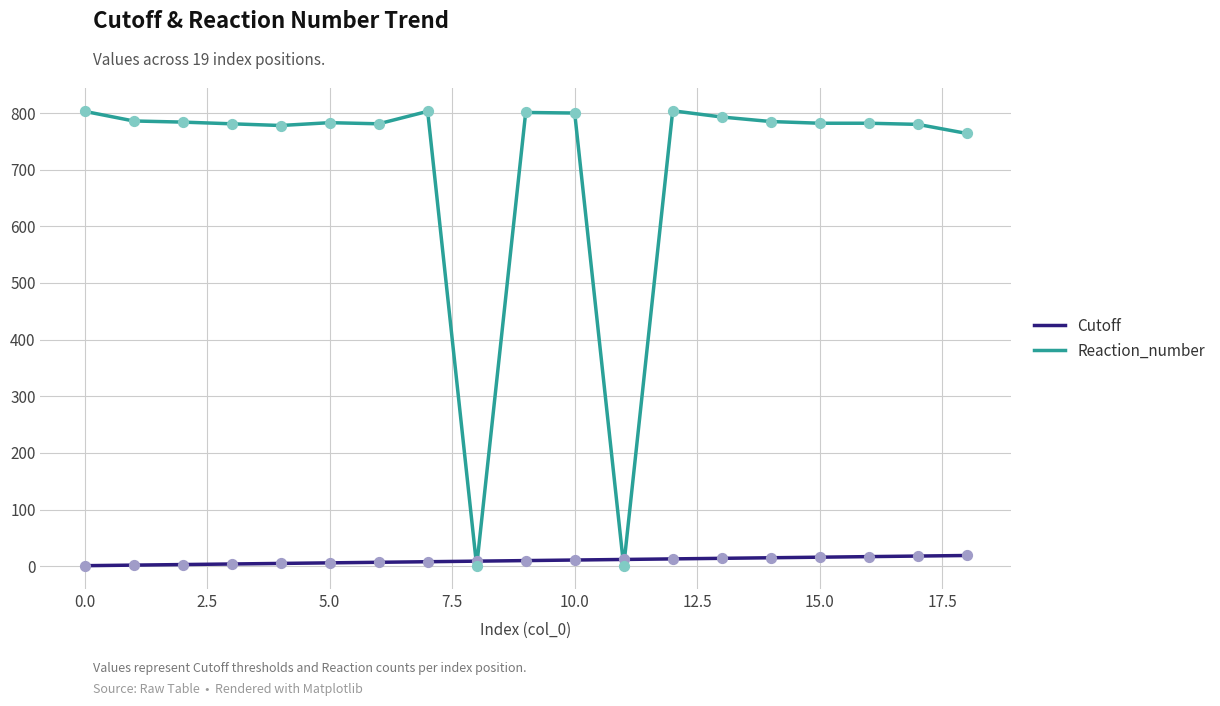

What are all the series names shown in the legend?

Cutoff, Reaction_number